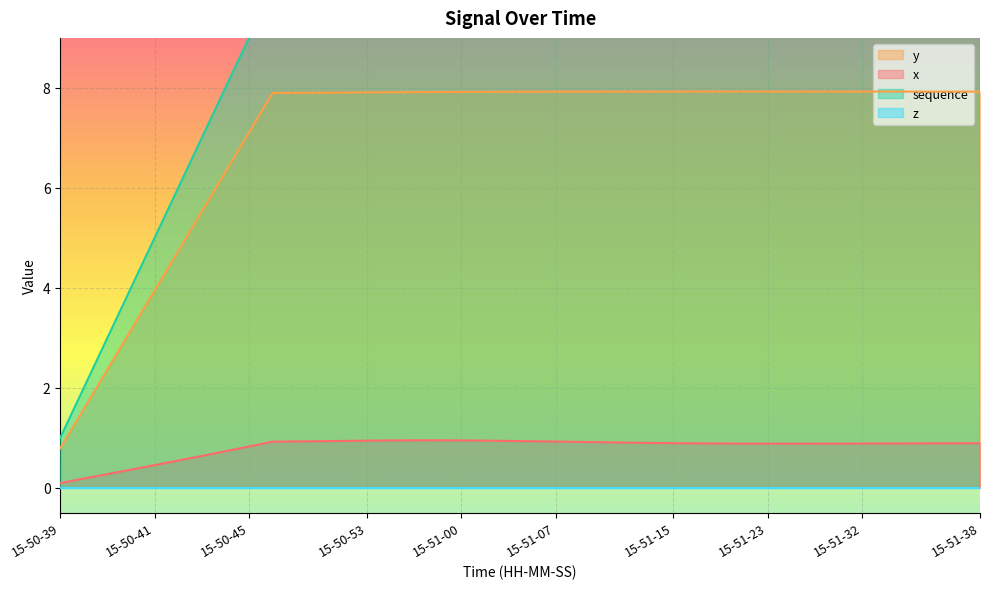

What is the highest value of the x series?

0.9